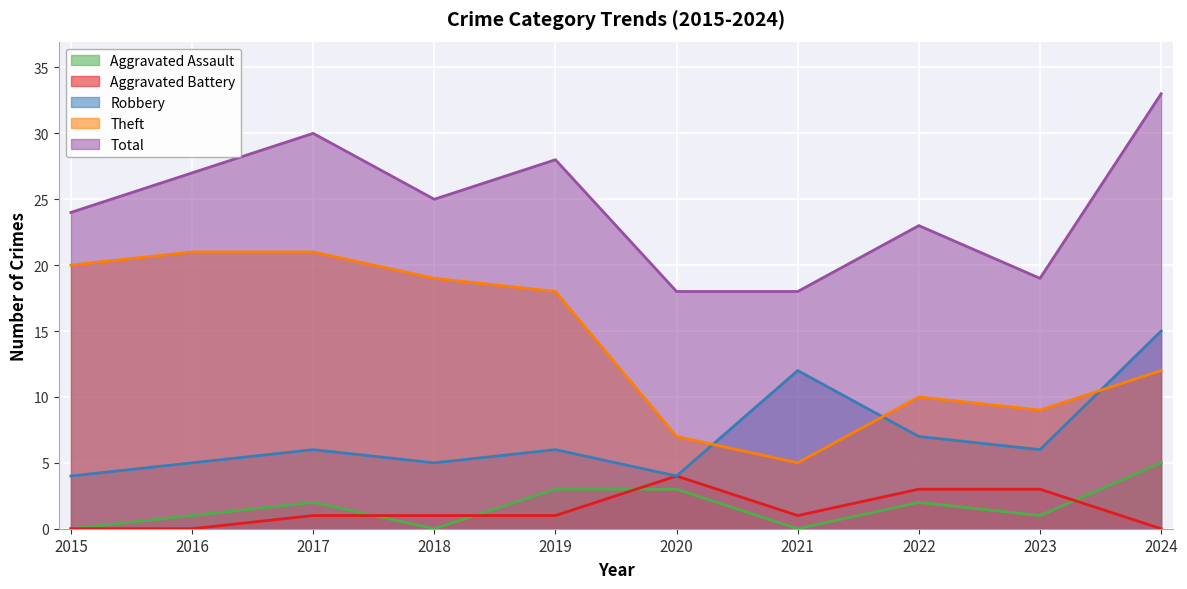

Does the chart display data point markers on the line(s)?

No